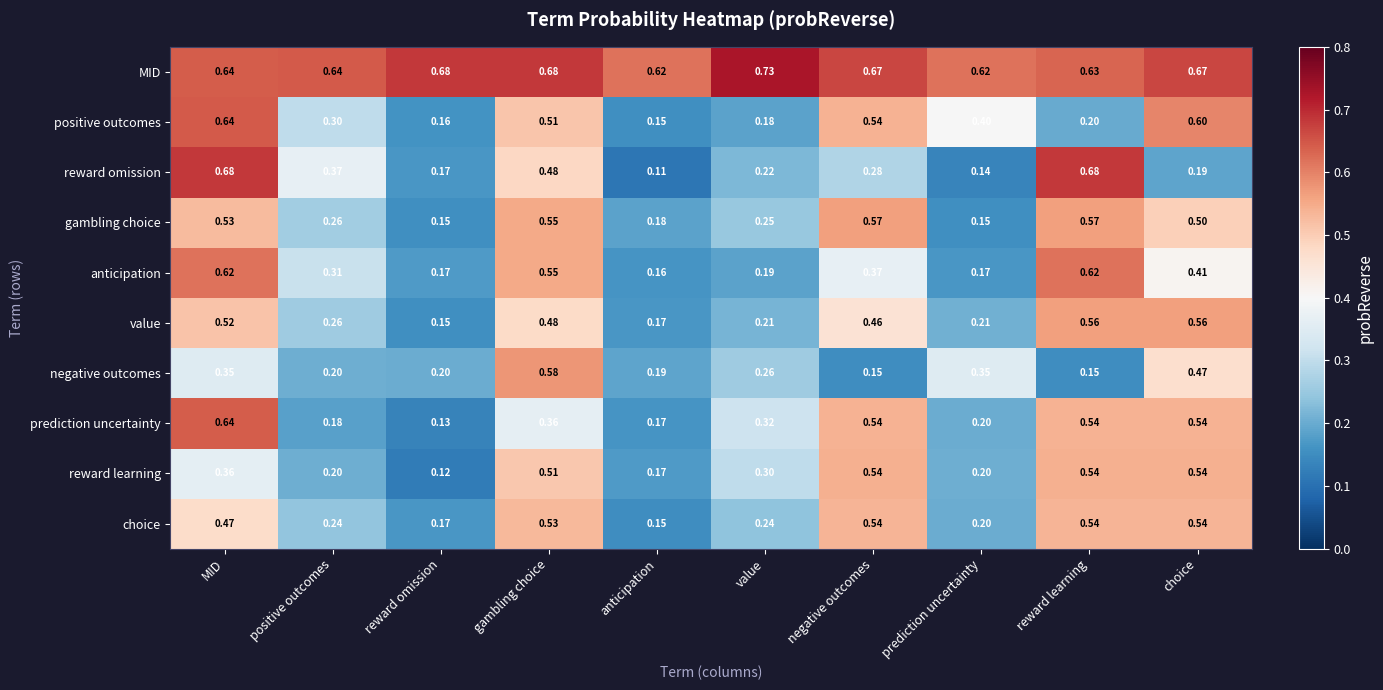

What is the difference between the highest and lowest values at anticipation?

0.5